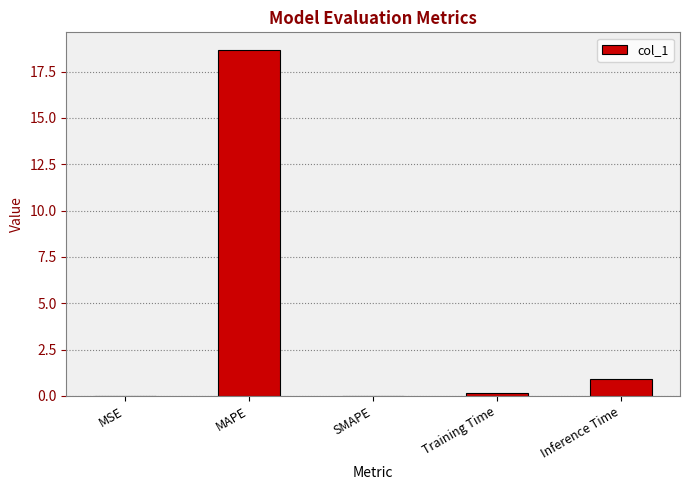

What is the sum of all values?

19.8